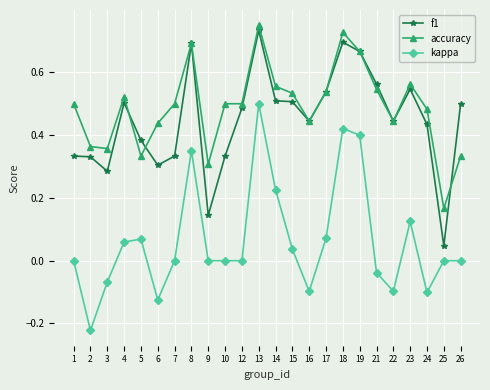

Is it true that f1 equals 0.7 at 8?

True